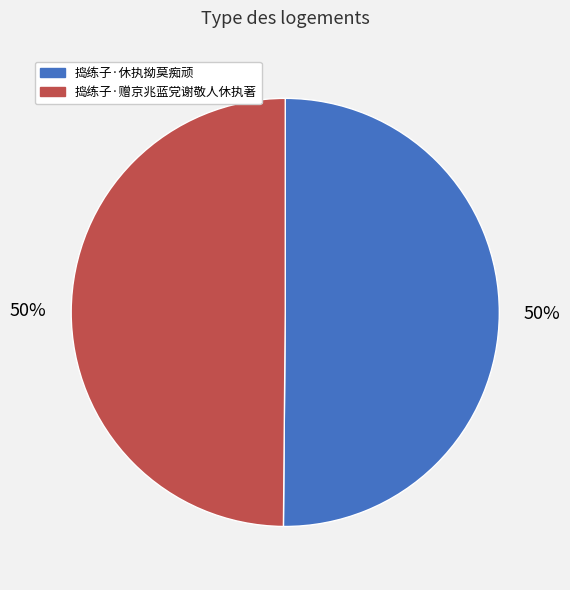

To the nearest percent, what portion does 捣练子·赠京兆蓝党谢敬人休执著 represent?

50%